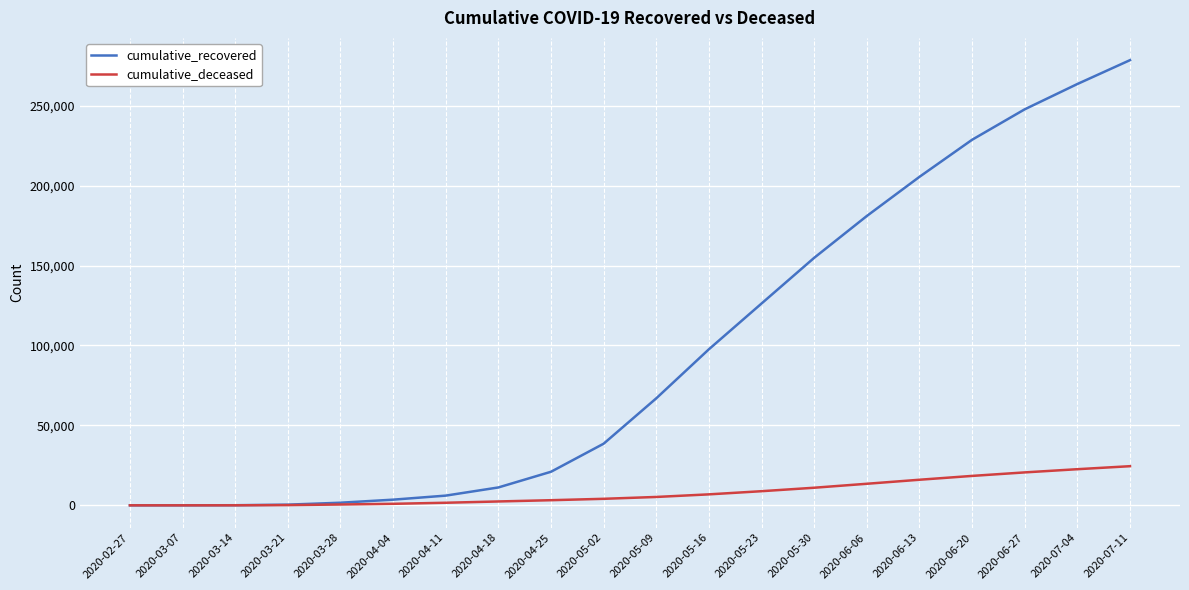

List the series in order of their peak value, lowest first.

cumulative_deceased, cumulative_recovered